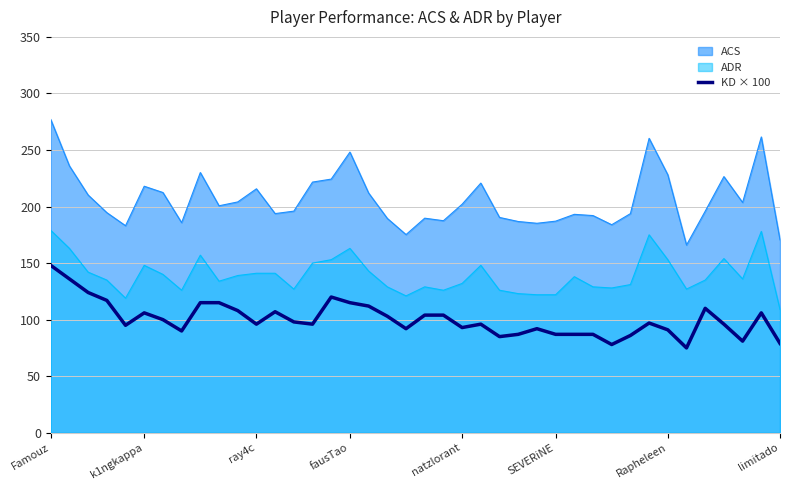

Read the ACS value at fausTao.

248.1